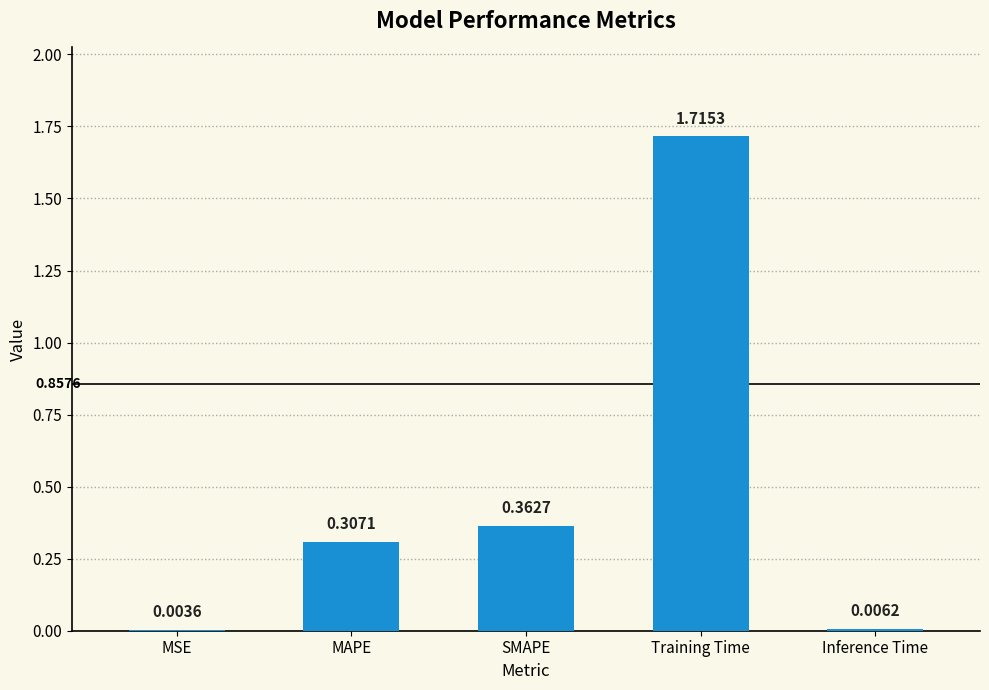

What is the sum of all values?

2.4